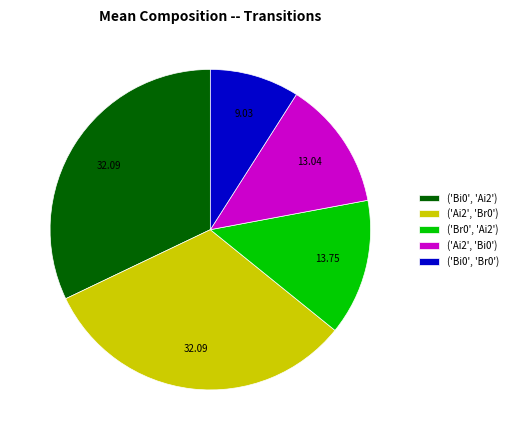

Do ('Br0', 'Ai2') and ('Bi0', 'Br0') together represent more than half of the pie?

No